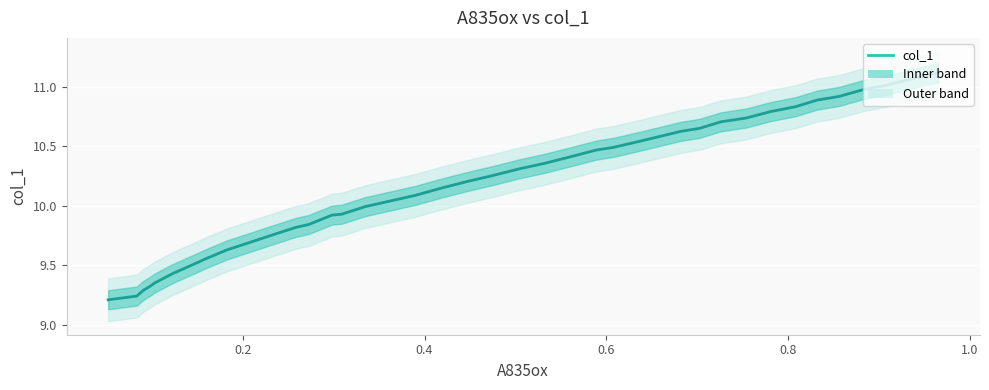

Is it true that the value at 14 is 16.6?

False